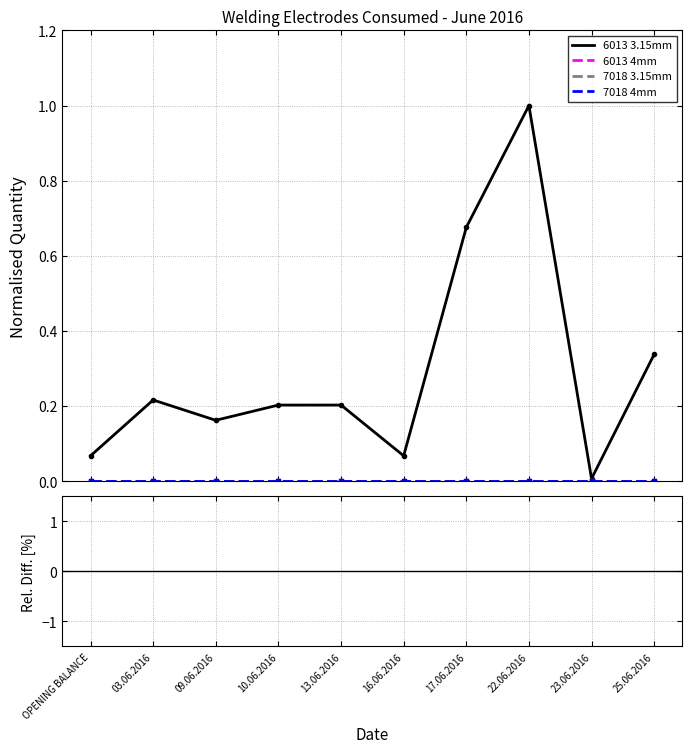

Is it true that 6013 4mm equals -25.2 at 16.06.2016?

False